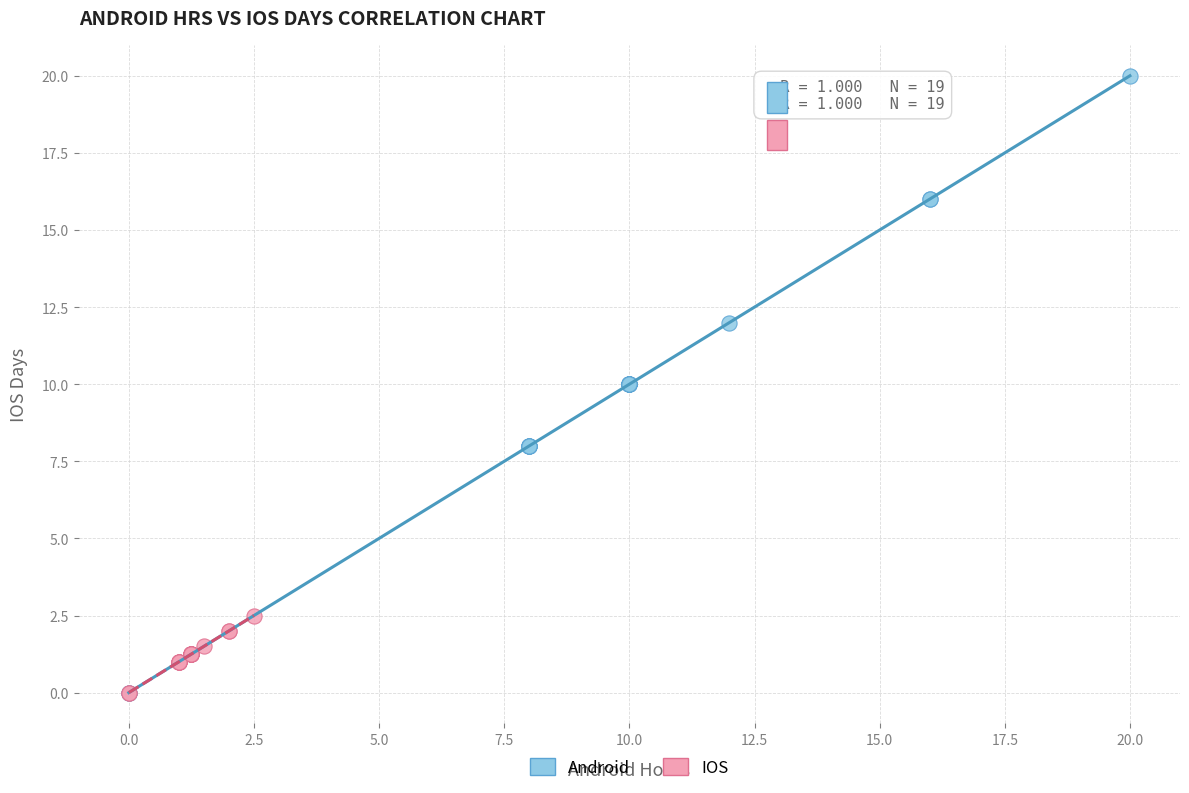

Which series reaches the maximum Y coordinate?

Android